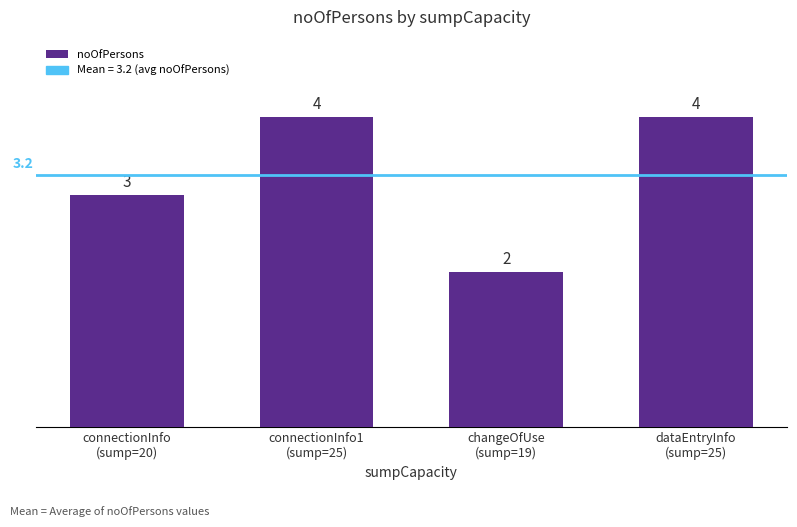

Does the chart contain any negative values?

No